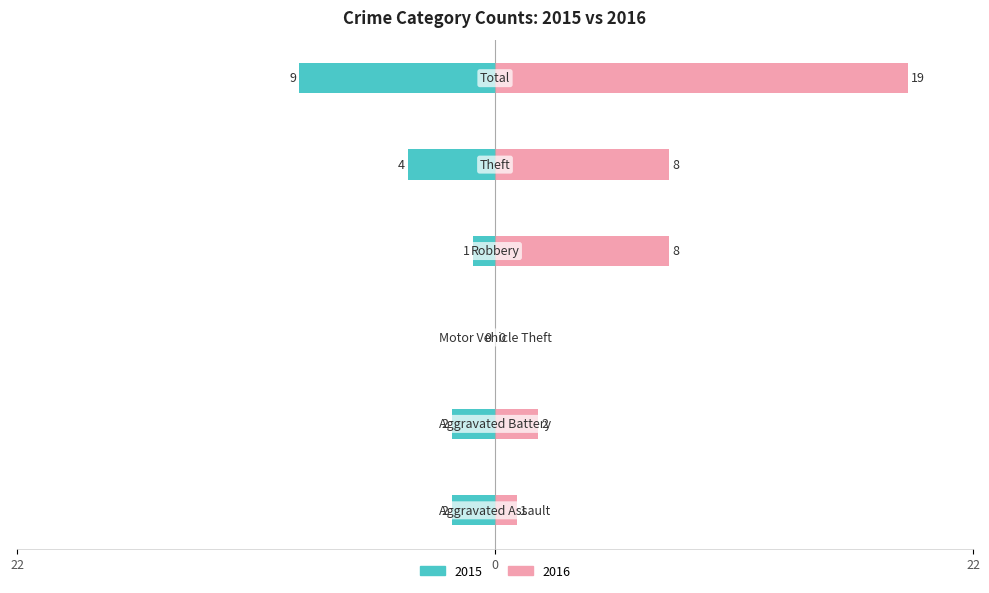

What is the value of the right bar at the 6th from the left?

19